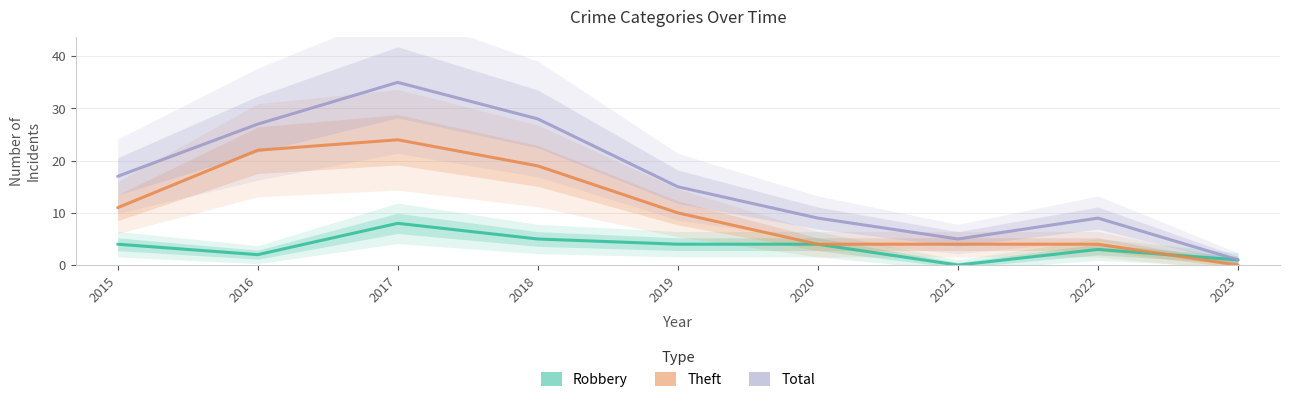

At how many categories does at least one series exceed 9?

5